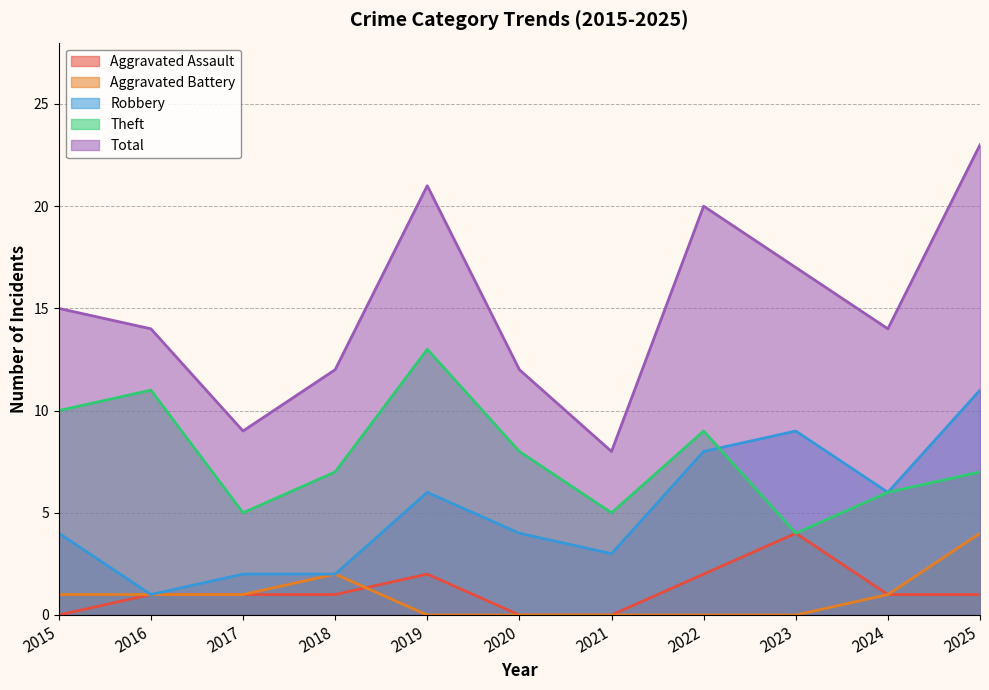

Count the number of categories in the chart.

11